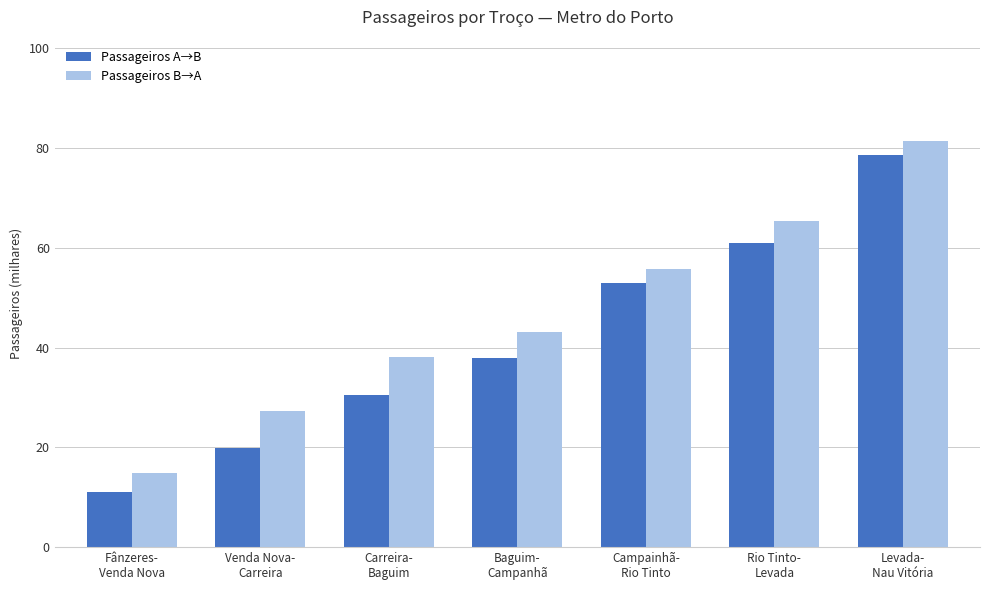

Which series has the widest spread of values?

Passageiros A→B